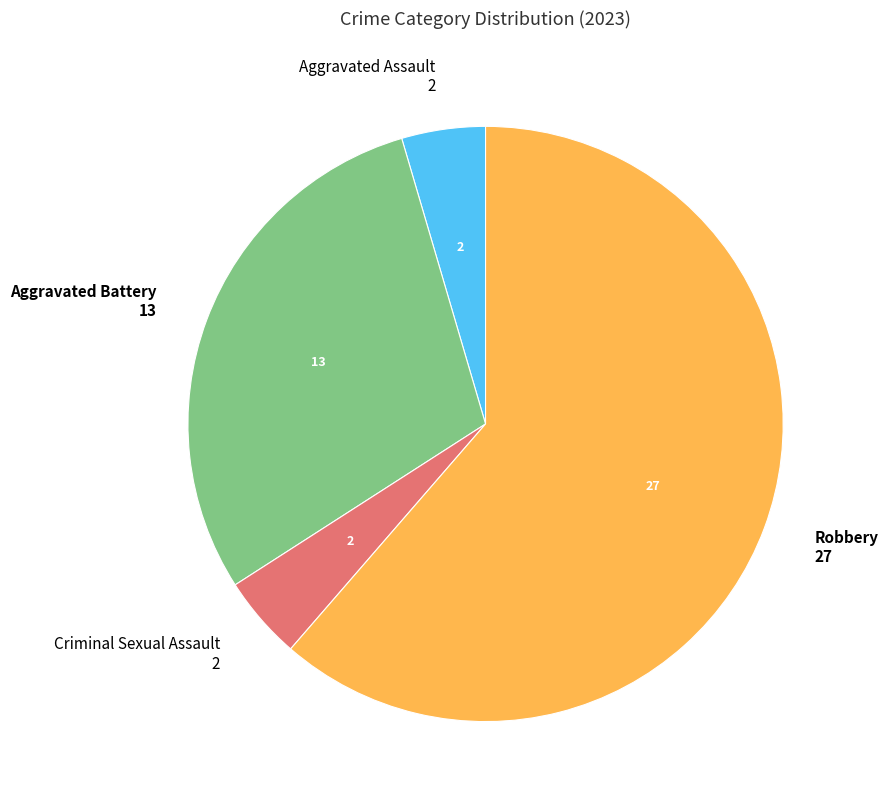

Is there any slice that represents more than half of the pie?

Yes